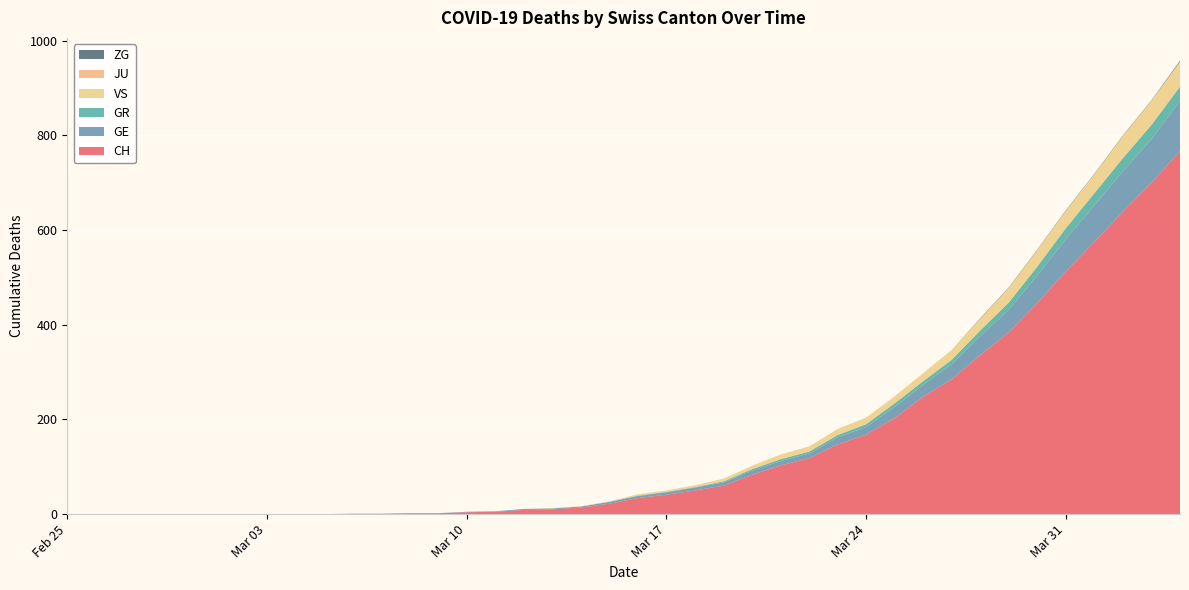

Reading right to left, what are all the values shown in this chart?

CH: 767	700	639	575	513	446	384	336	285	248	203	168	147	118	103	83	60	50	41	34	22	14	10	9	5	4	2	2	1	1	0	0	0	0	0	0	0	0	0	0
GE: 106	92	85	77	68	58	48	40	32	25	23	16	15	10	9	9	7	6	5	4	4	2	2	2	1	1	0	0	0	0	0	0	0	0	0	0	0	0	0	0
GR: 30	30	28	26	23	19	15	12	9	8	8	6	5	4	4	3	2	1	1	1	0	0	0	0	0	0	0	0	0	0	0	0	0	0	0	0	0	0	0	0
VS: 53	51	47	40	37	35	31	25	21	17	15	14	13	11	10	7	6	4	3	3	1	1	1	0	0	0	0	0	0	0	0	0	0	0	0	0	0	0	0	0
JU: 0	0	0	0	0	0	0	0	0	0	0	0	0	0	0	0	0	0	0	0	0	0	0	0	0	0	0	0	0	0	0	0	0	0	0	0	0	0	0	0
ZG: 2	1	1	1	1	1	1	1	0	0	0	0	0	0	0	0	0	0	0	0	0	0	0	0	0	0	0	0	0	0	0	0	0	0	0	0	0	0	0	0